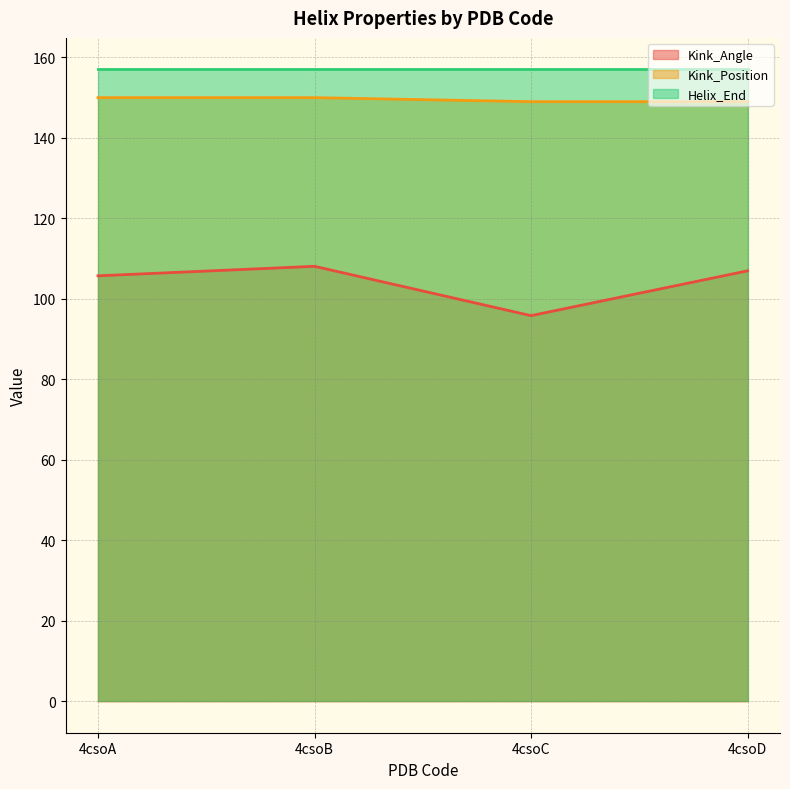

What is the total value across all series at 4csoB?

415.1